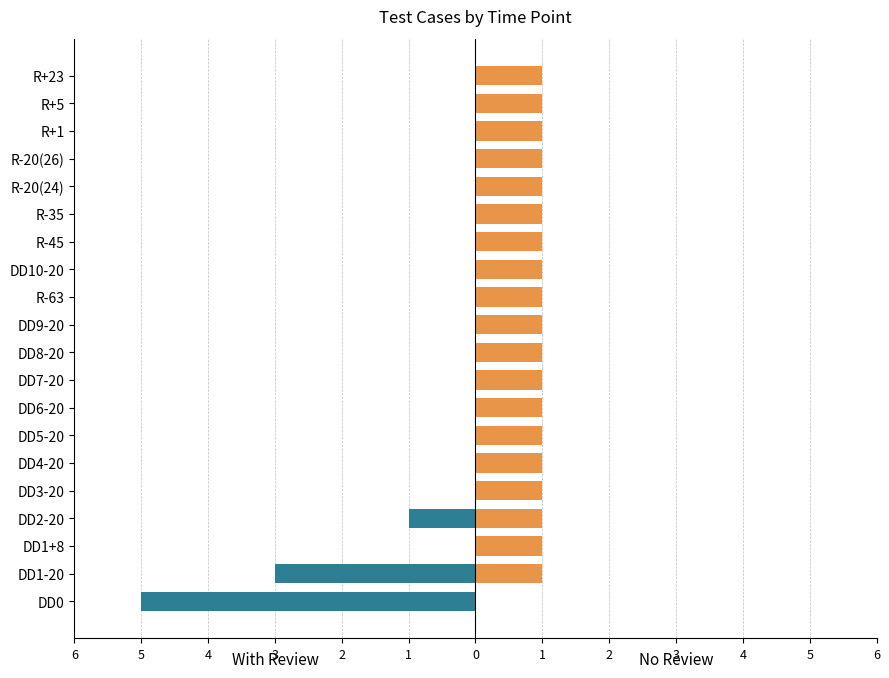

How many bars are there in total?

40